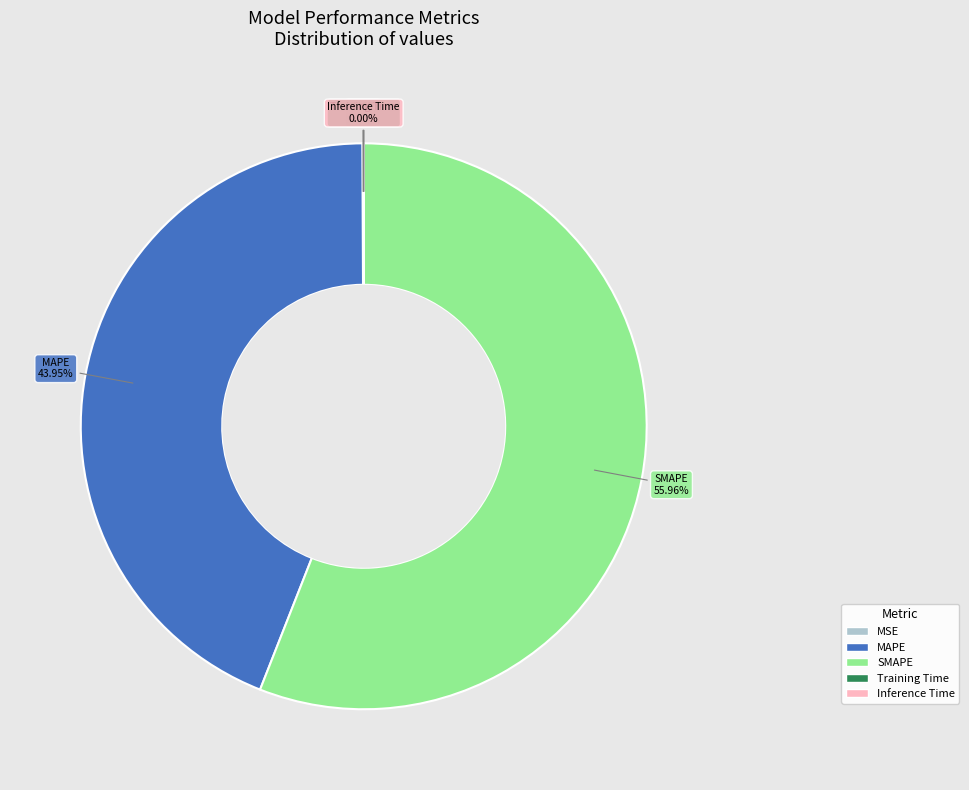

What is the majority slice?

SMAPE